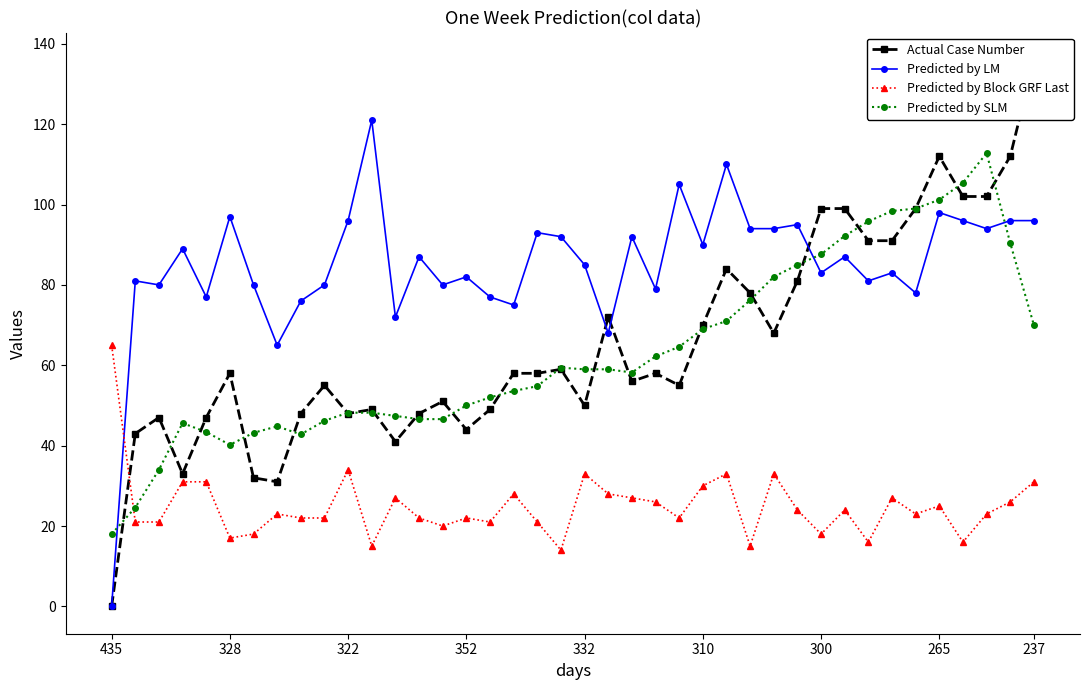

What is the maximum value for Predicted by LM?

121.0